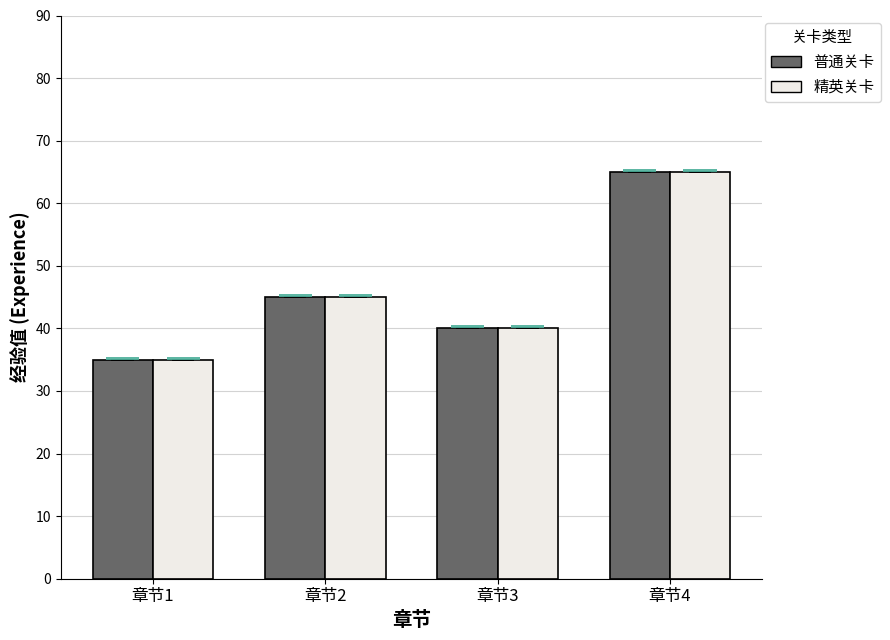

At which category is the sum across all series the highest?

章节4